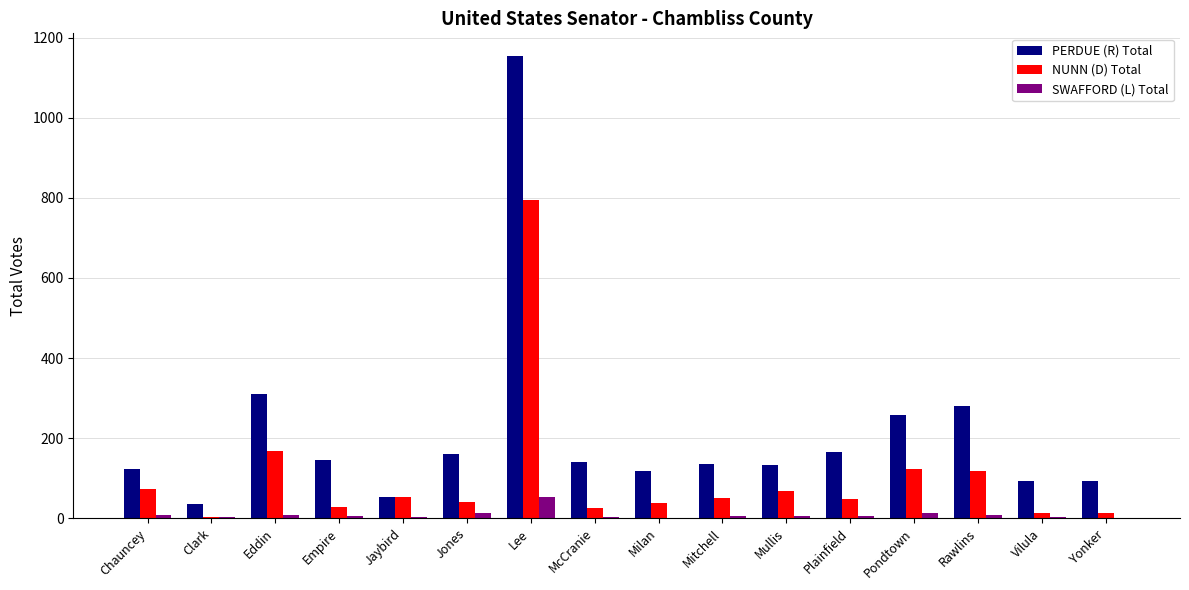

What is the sum of all PERDUE (R) Total values?

3400